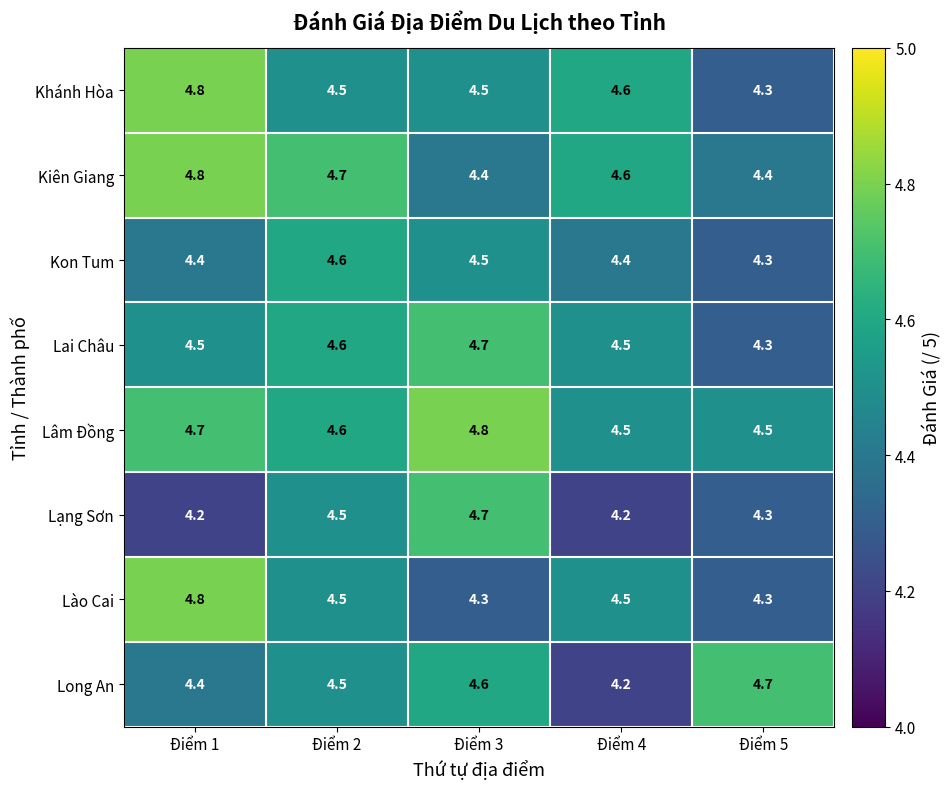

At which category is the sum across all series the highest?

Điểm 1